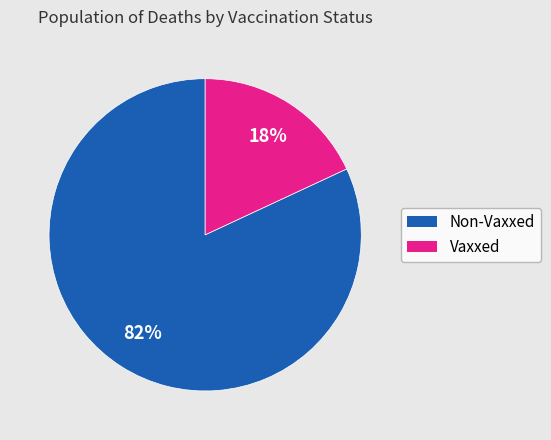

How many segments does this pie chart have?

2